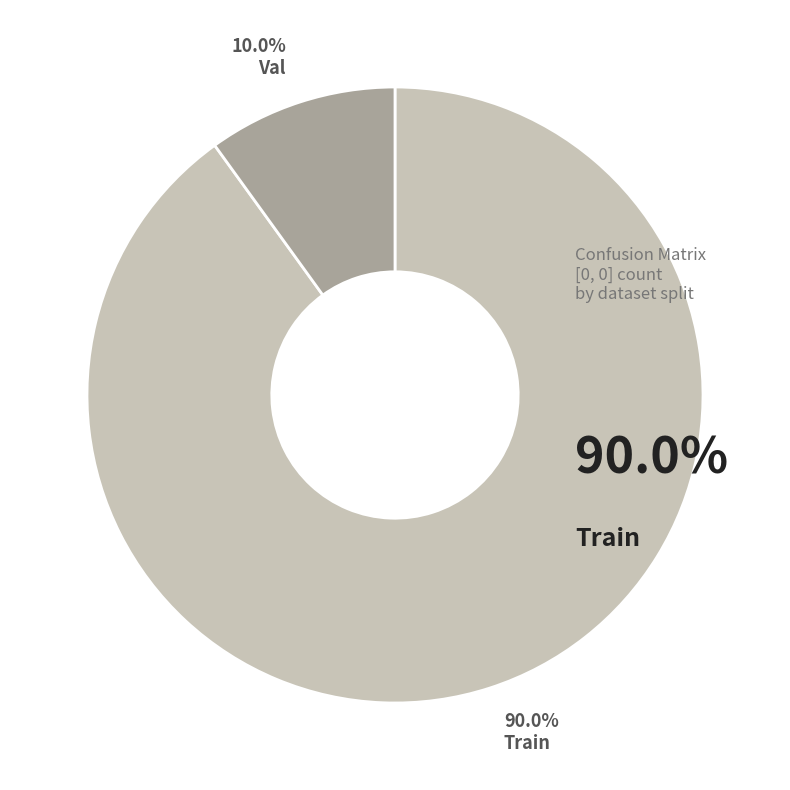

To the nearest percent, what percentage of the pie is Val?

10%